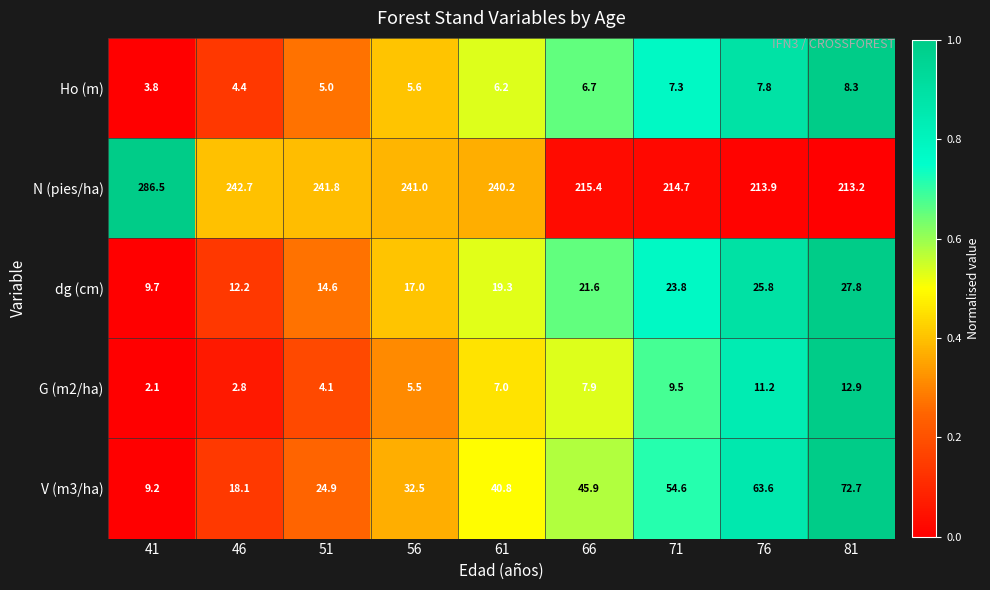

What is the average value of the G (m2/ha) series?

7.0